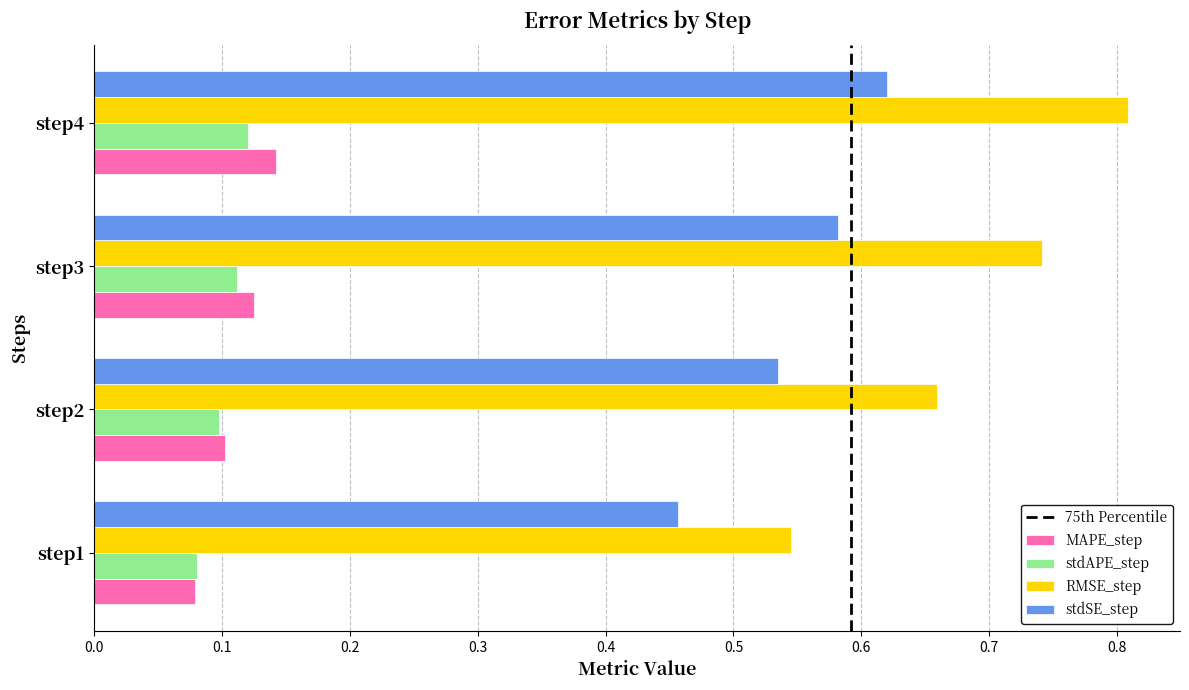

Which series has the largest range (max minus min)?

RMSE_step